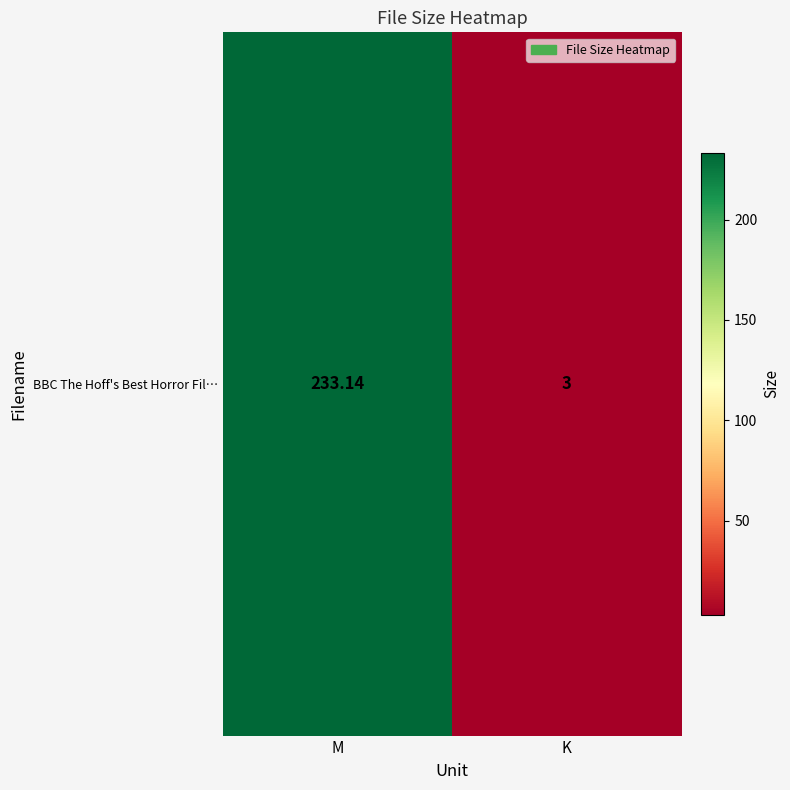

What is the smallest value displayed?

3.0